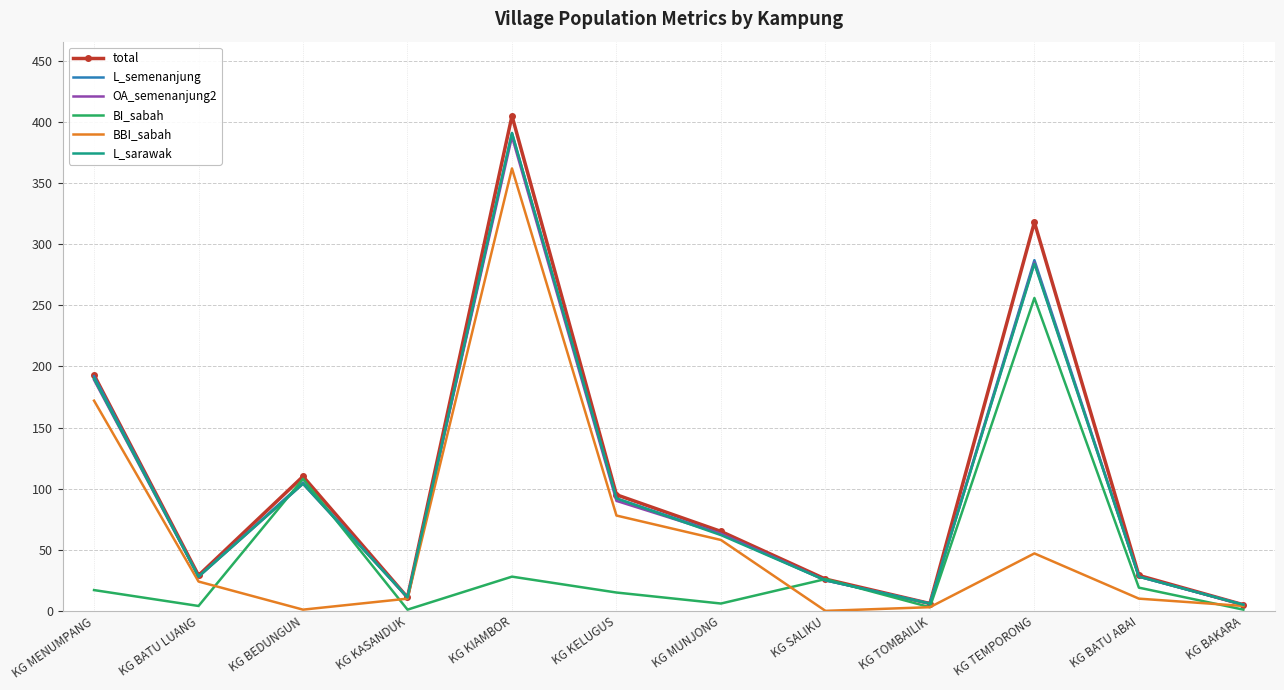

What are all the series names shown in the legend?

total, L_semenanjung, OA_semenanjung2, BI_sabah, BBI_sabah, L_sarawak